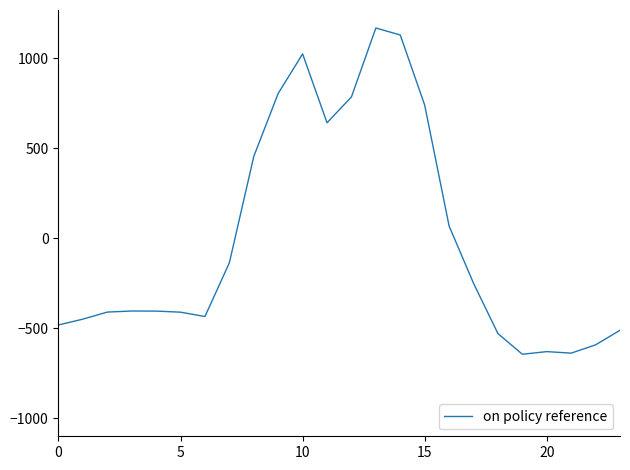

What is the difference between the maximum and minimum values?

1811.7